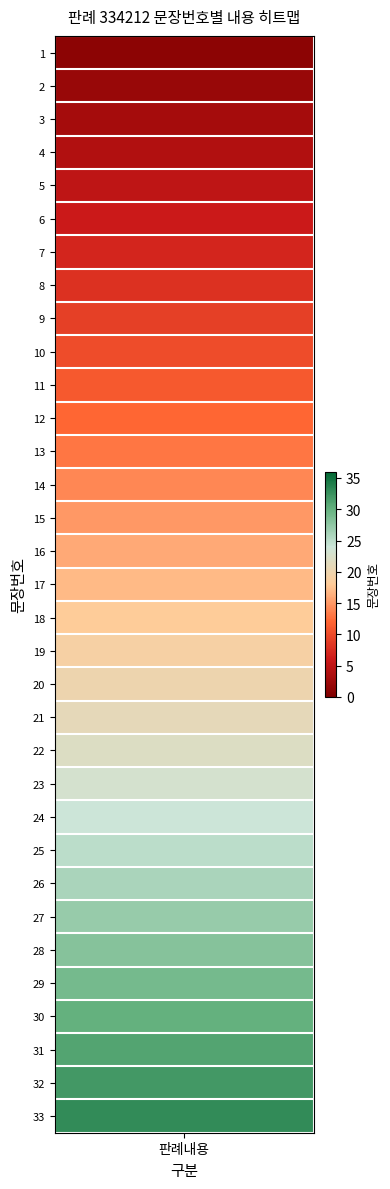

Reading right to left, what are all the values shown in this chart?

33	32	31	30	29	28	27	26	25	24	23	22	21	20	19	18	17	16	15	14	13	12	11	10	9	8	7	6	5	4	3	2	1